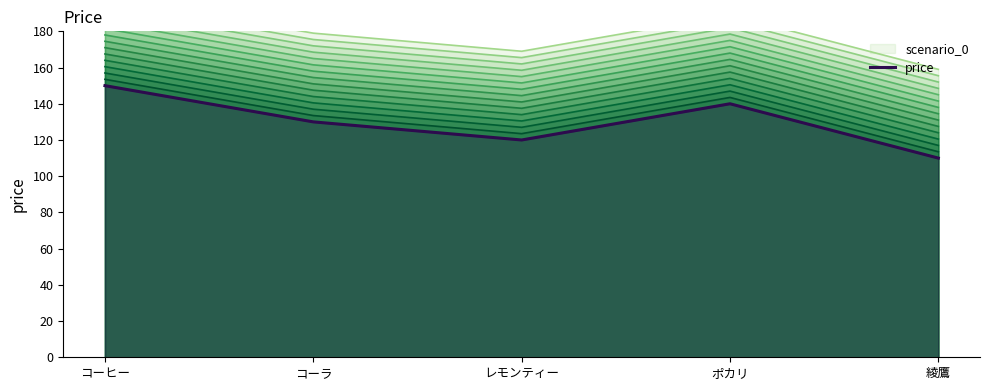

How many values exceed 179?

2